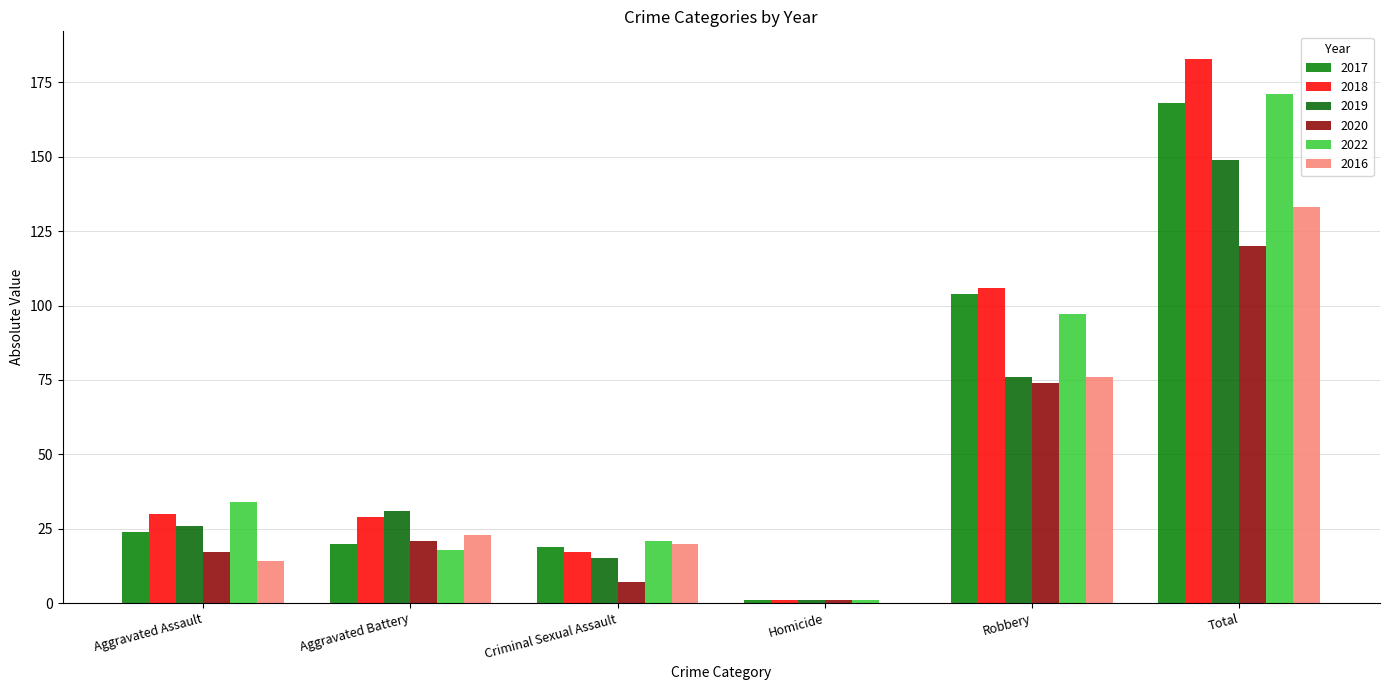

What is the highest value of the 2019 series?

149